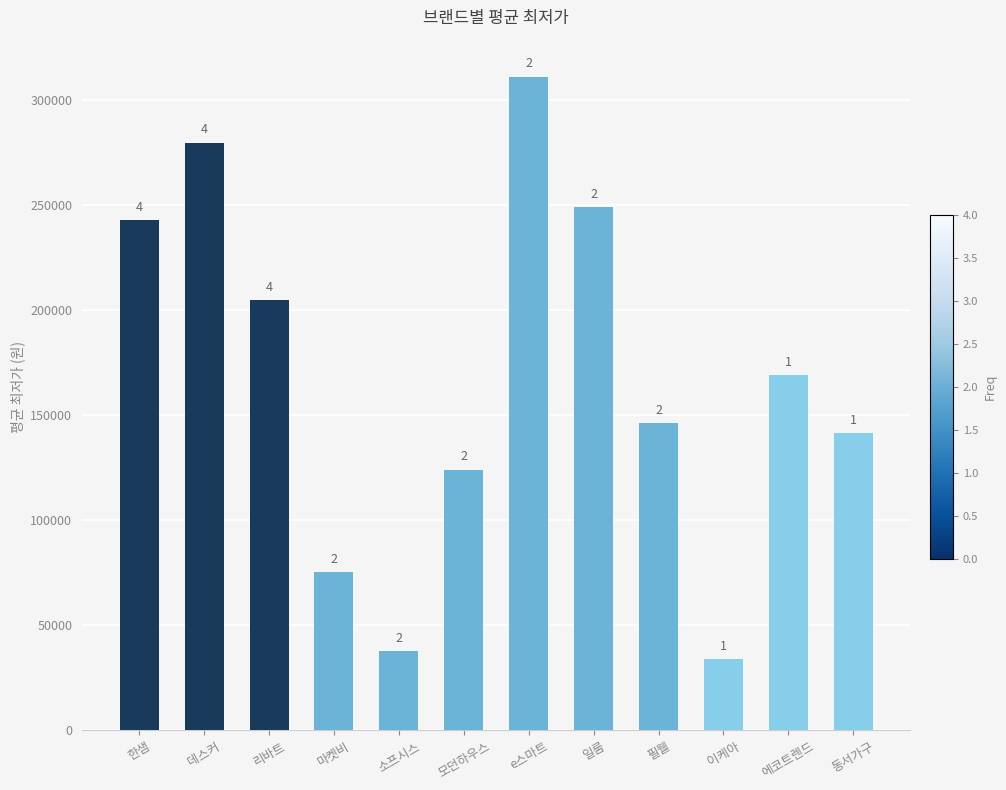

What is the sum of all values?

2013526